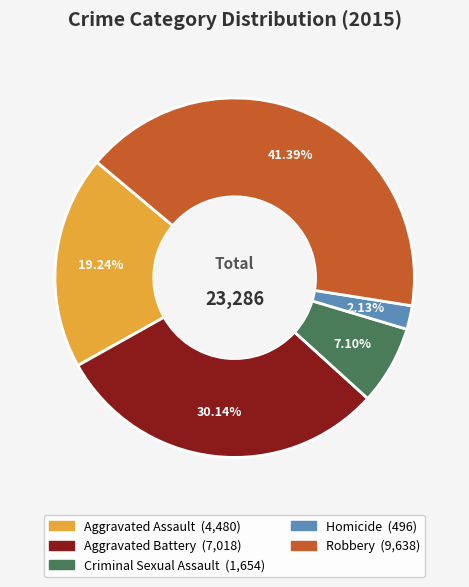

Combined, what portion of the pie is Aggravated Battery and Homicide?

32.3%